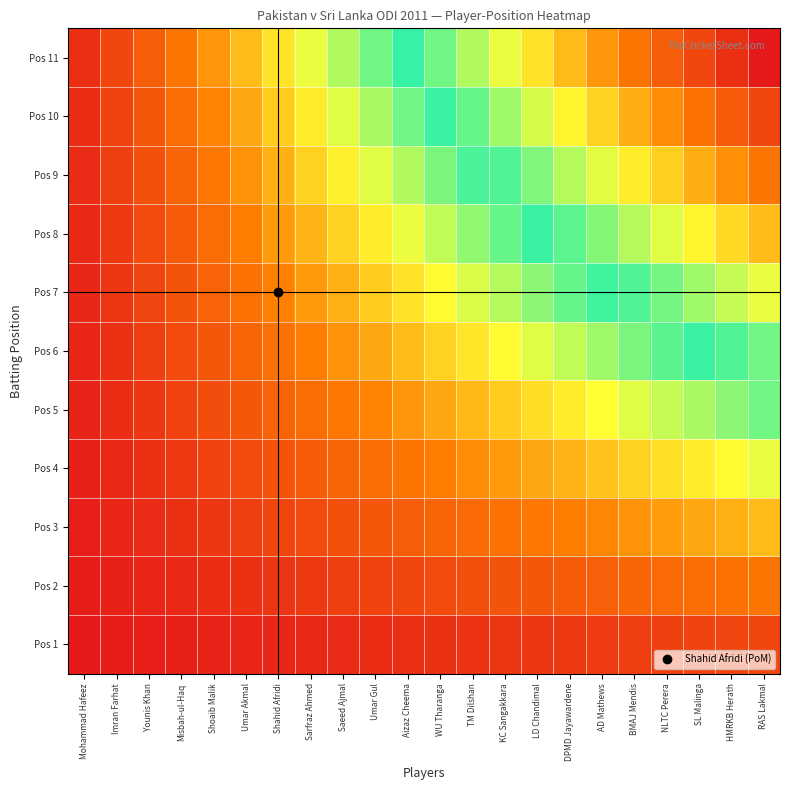

What is the minimum value shown in the chart?

0.4